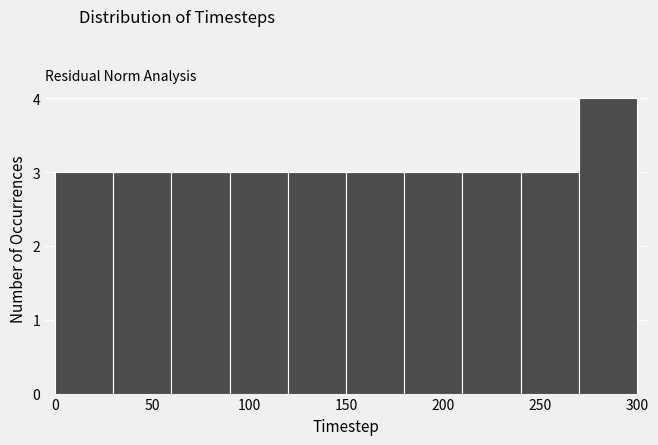

What is the height of the bar covering 120 to 150 on the x-axis? The values are not printed on the chart, so give them approximately, as read against the axis.

3